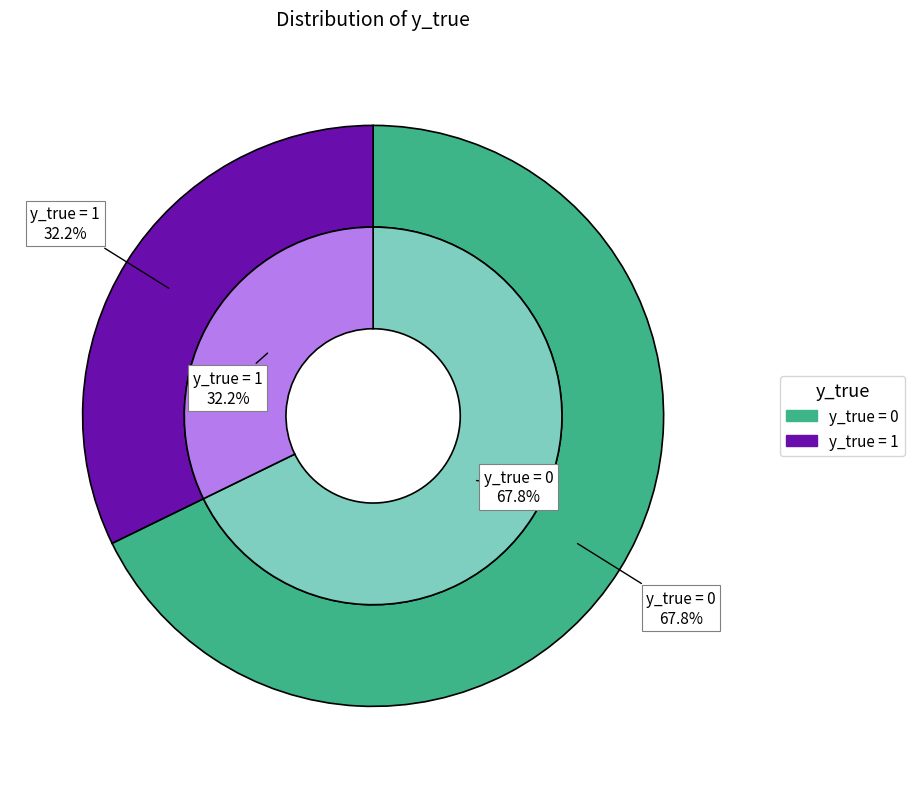

Count the number of slices in the pie.

2